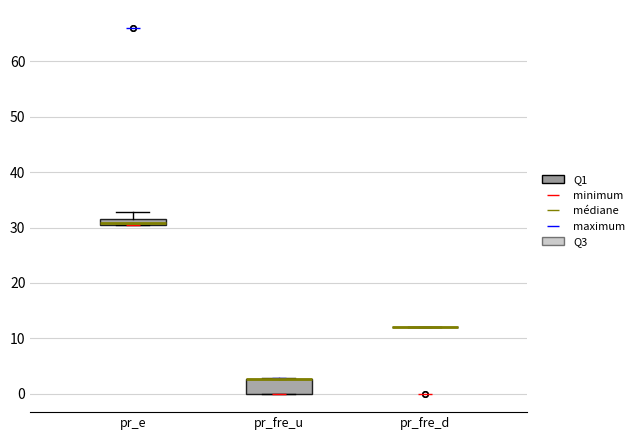

Which box is the tallest, from its lower edge to its upper edge?

pr_fre_u